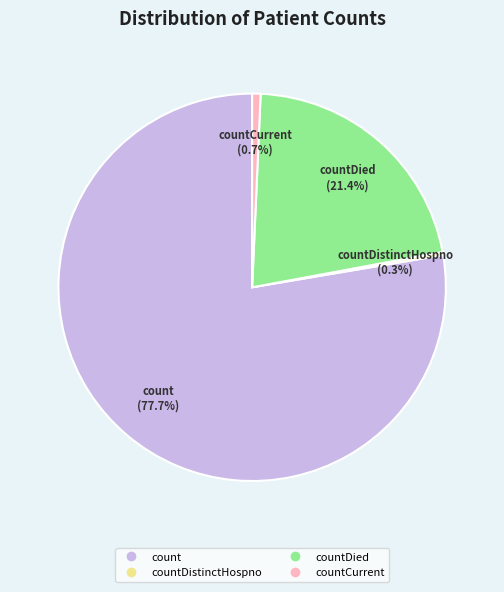

Is there a majority slice in this chart?

Yes